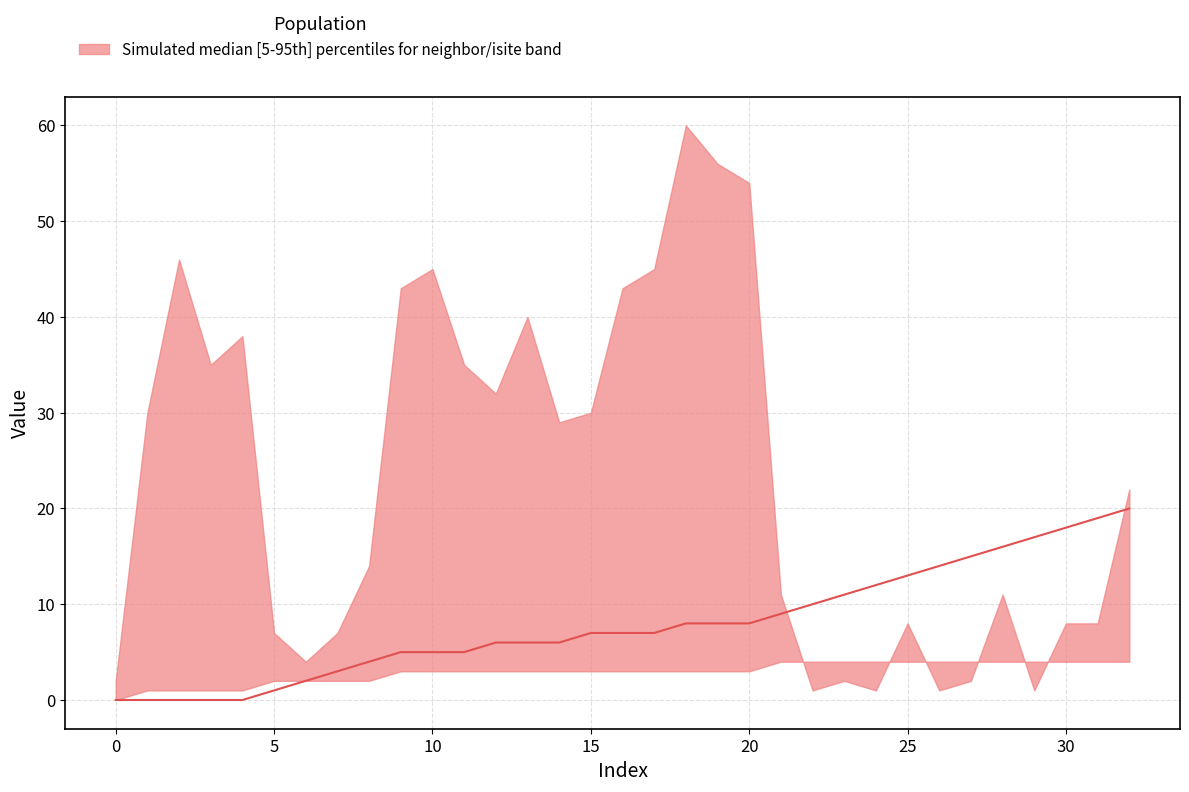

What is the difference between the values at 21 and 28?

7